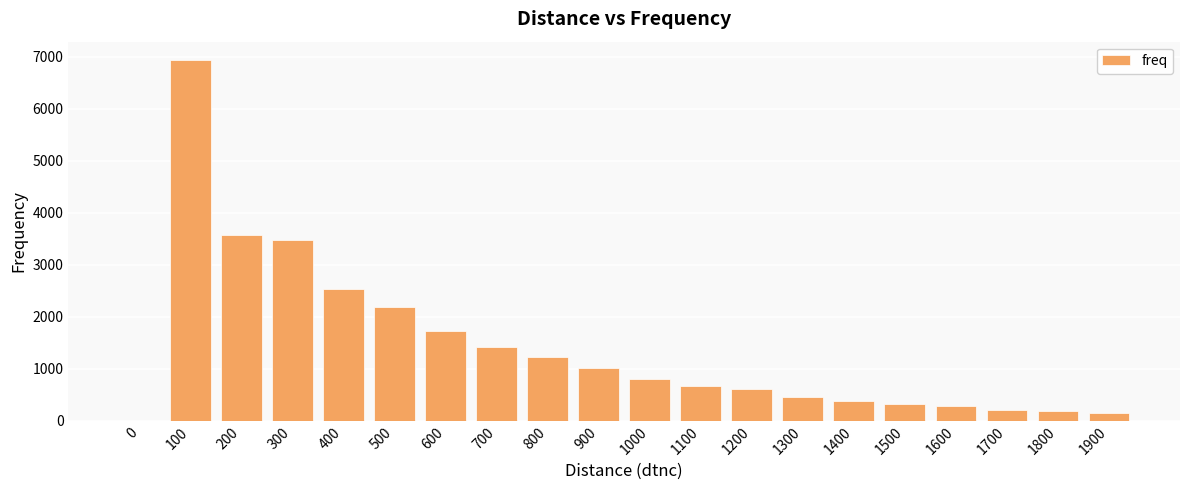

Is it true that the value at 1300 is 448?

True